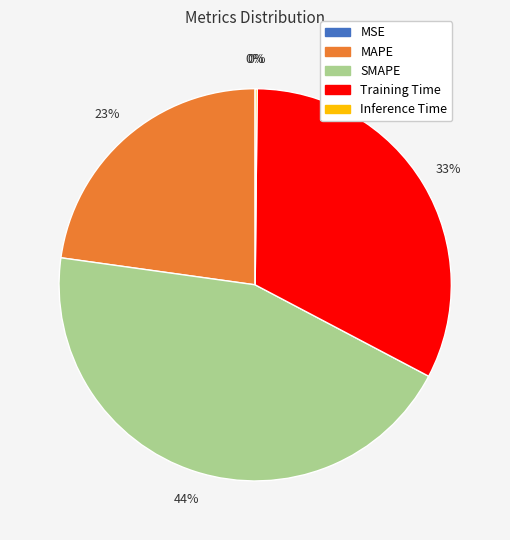

To the nearest percent, what portion does MAPE represent?

23%